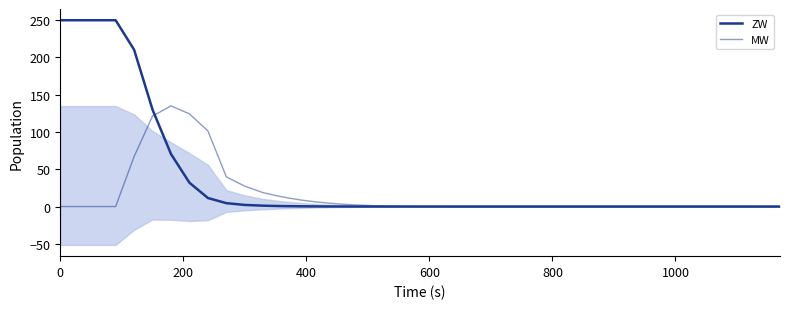

How many lines are shown in the chart?

2